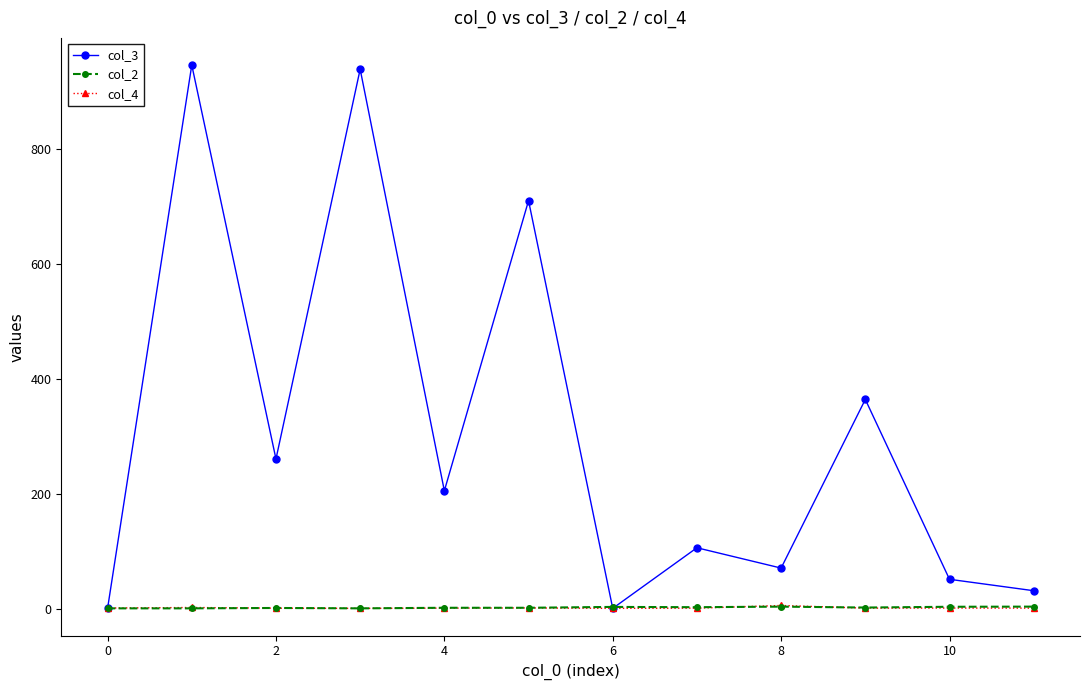

Which series has the largest total across all categories?

col_3